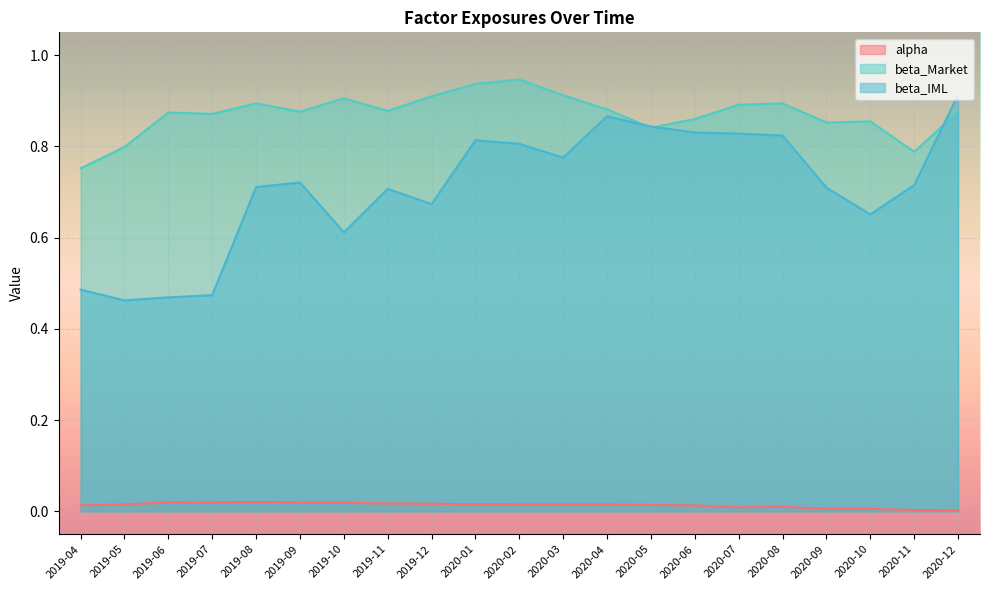

True or false: beta_Market and alpha intersect in this chart.

False